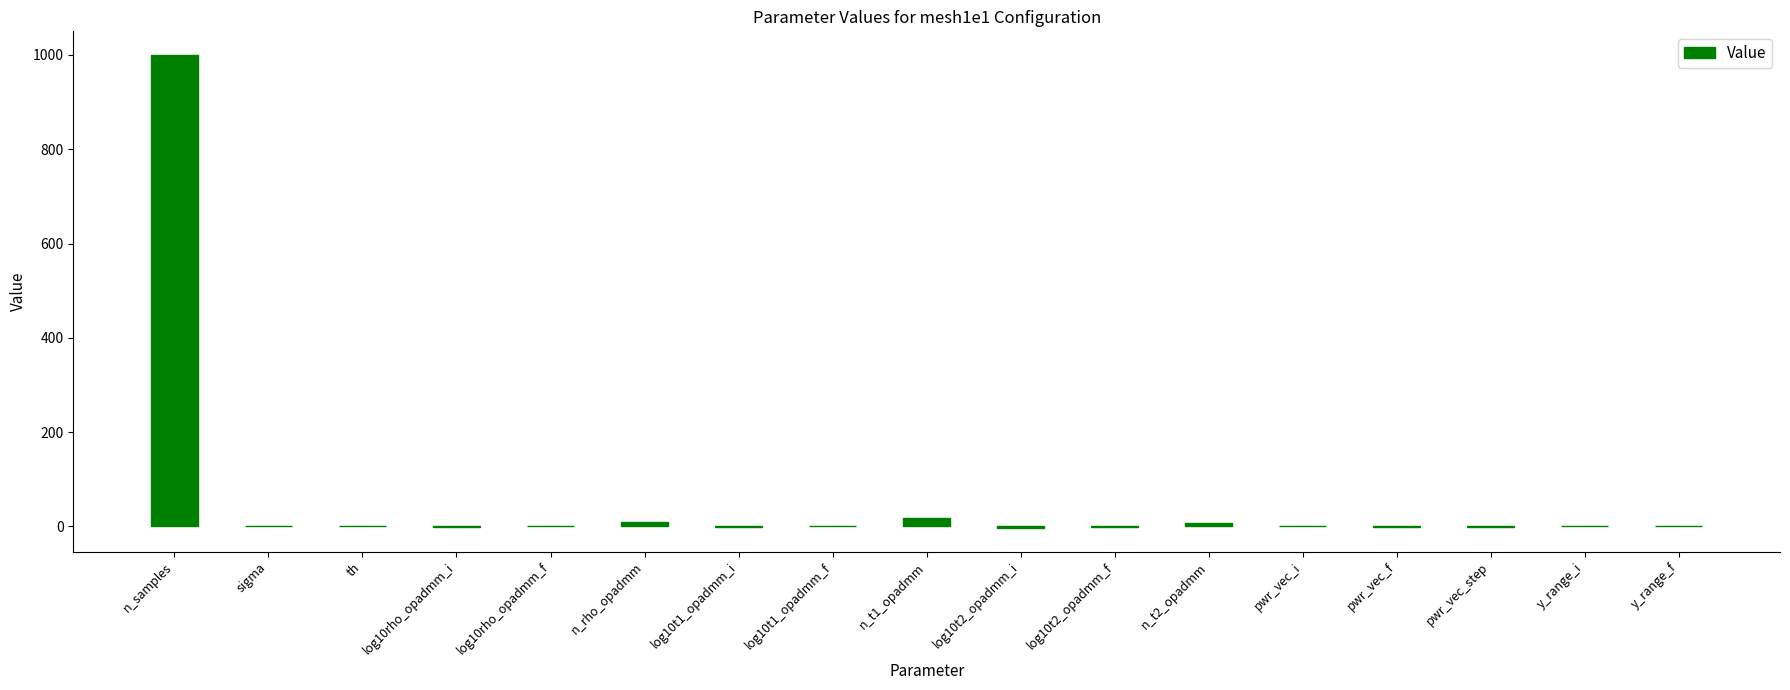

Which label corresponds to the largest value in the chart?

n_samples